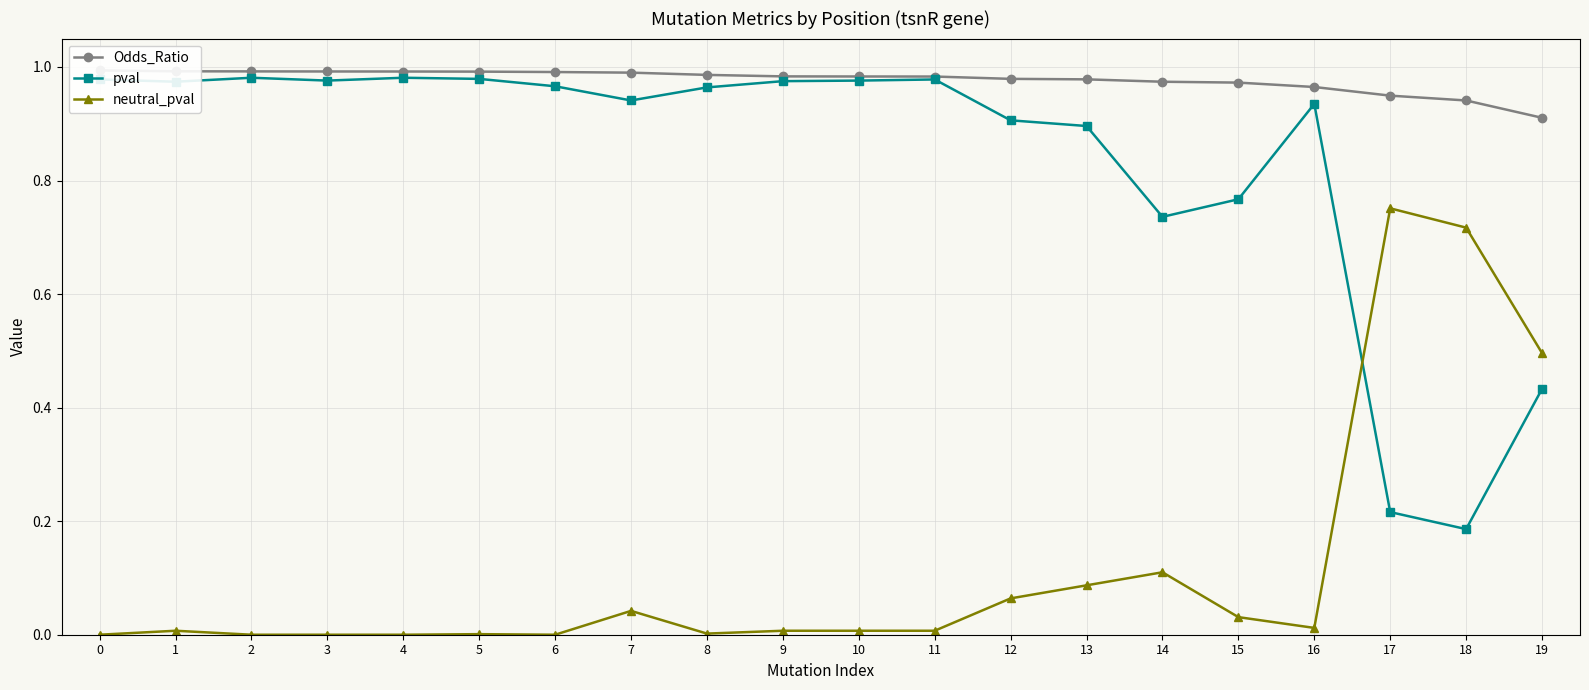

Which series has the widest spread of values?

pval